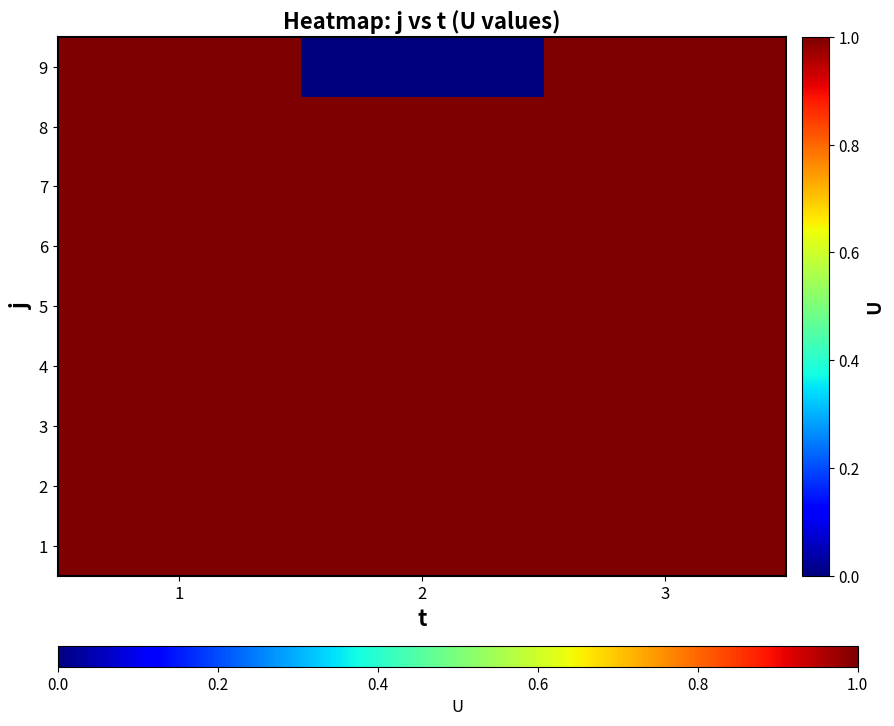

What is the greatest value displayed?

1